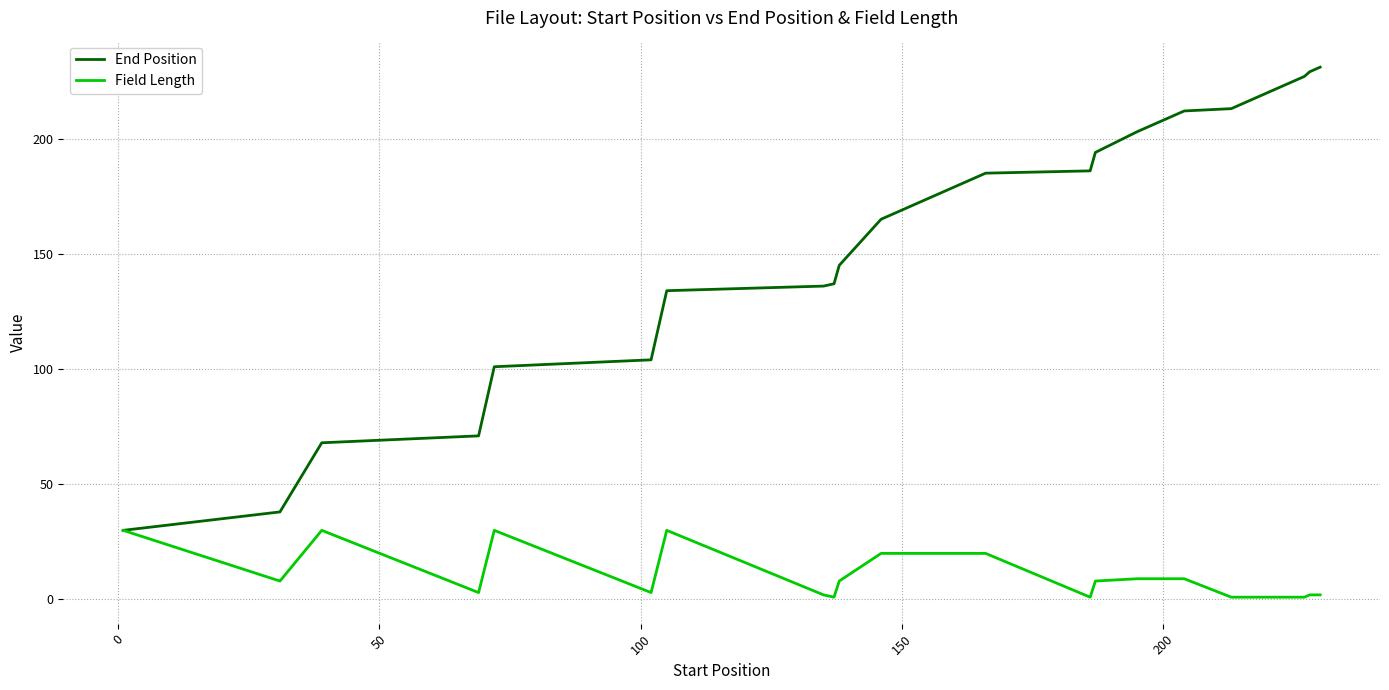

Which series has the widest spread of values?

End Position